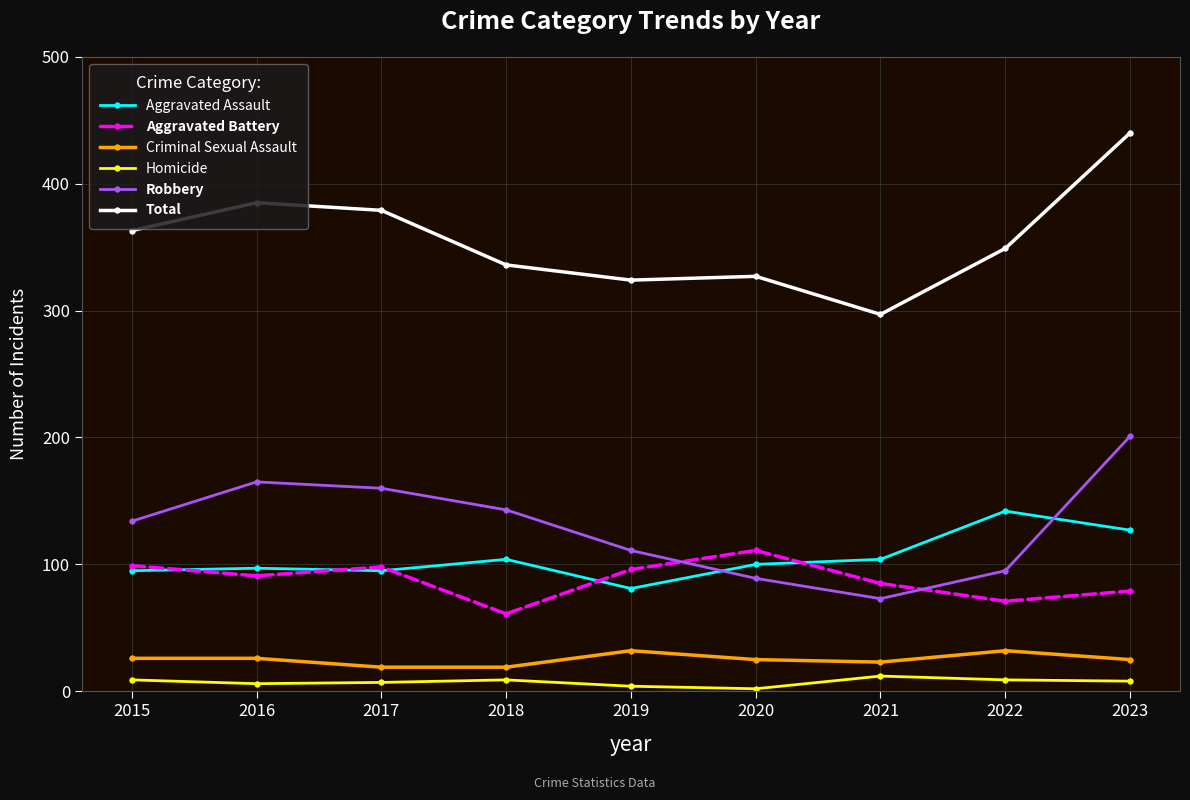

The Criminal Sexual Assault series shows 19 at 2017. True or false?

True